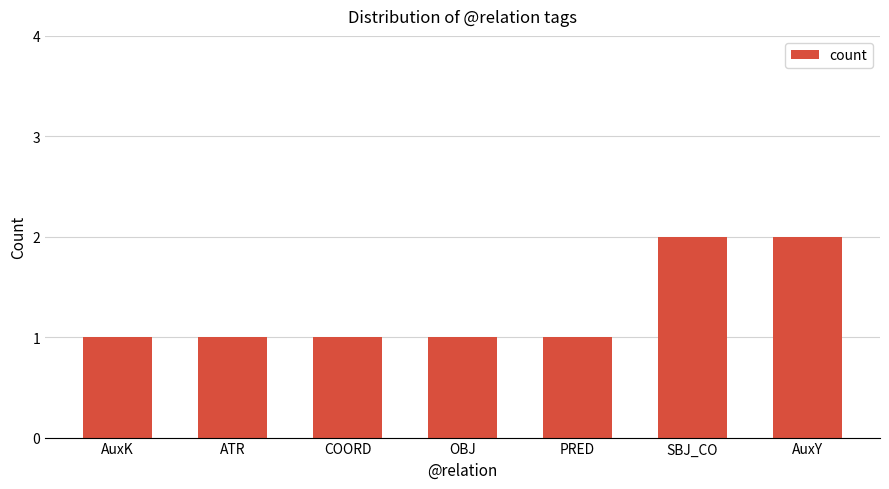

What is the difference between the second highest and minimum values?

1